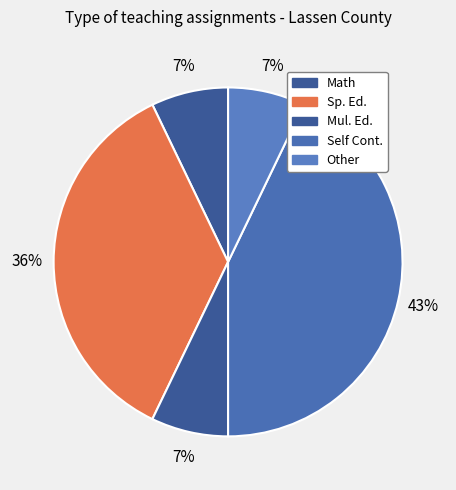

How many slices are in this pie chart?

5